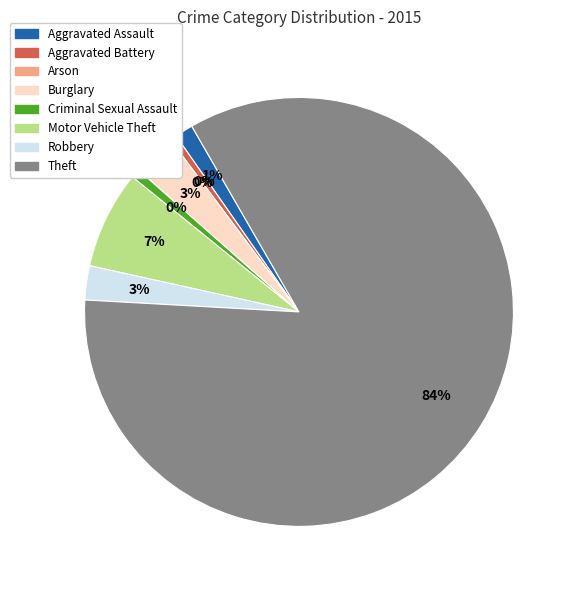

What is the largest slice in the pie chart?

Theft